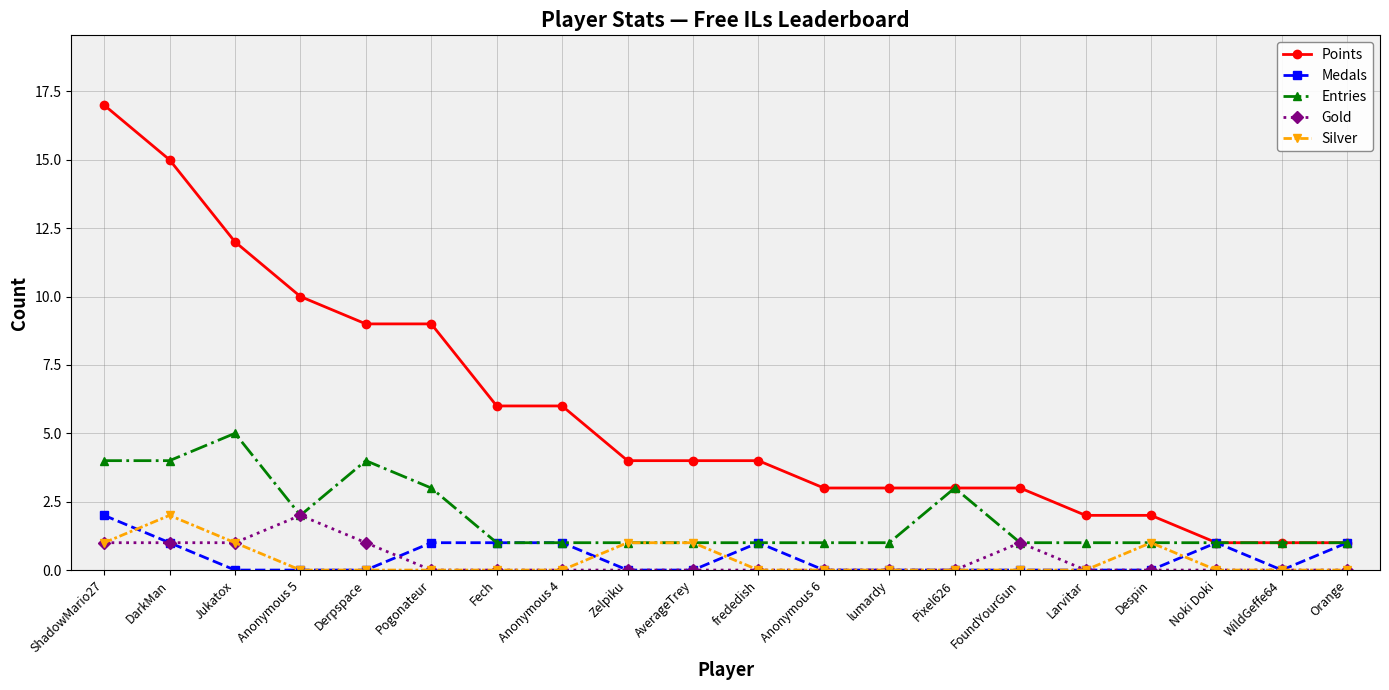

What is the total value across all series at Noki Doki?

3